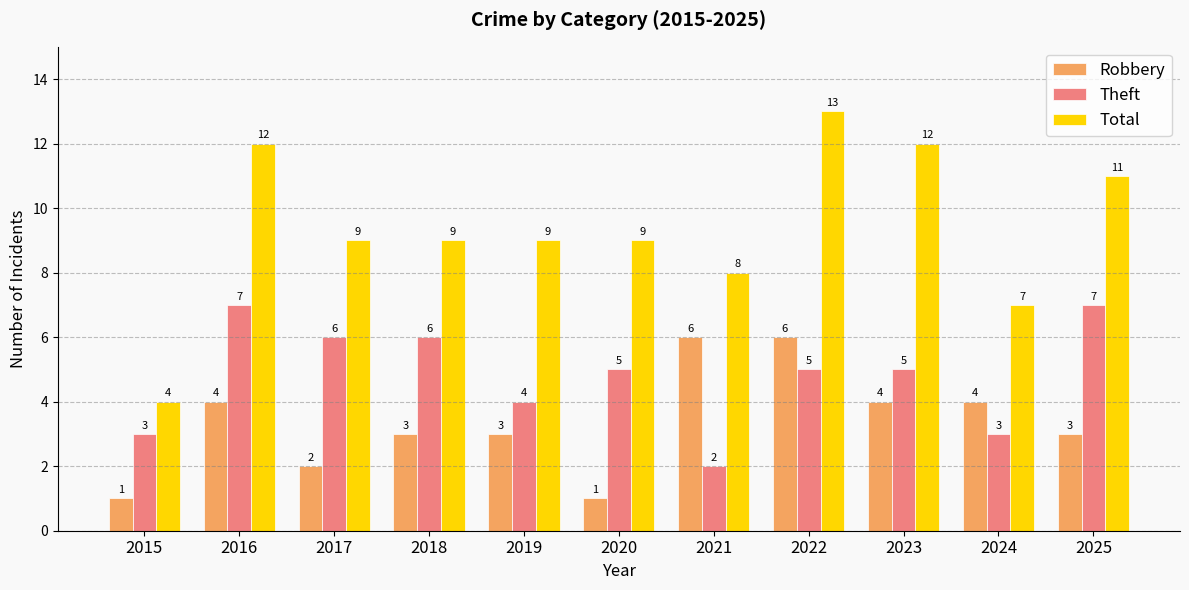

How many bars are there in total?

33